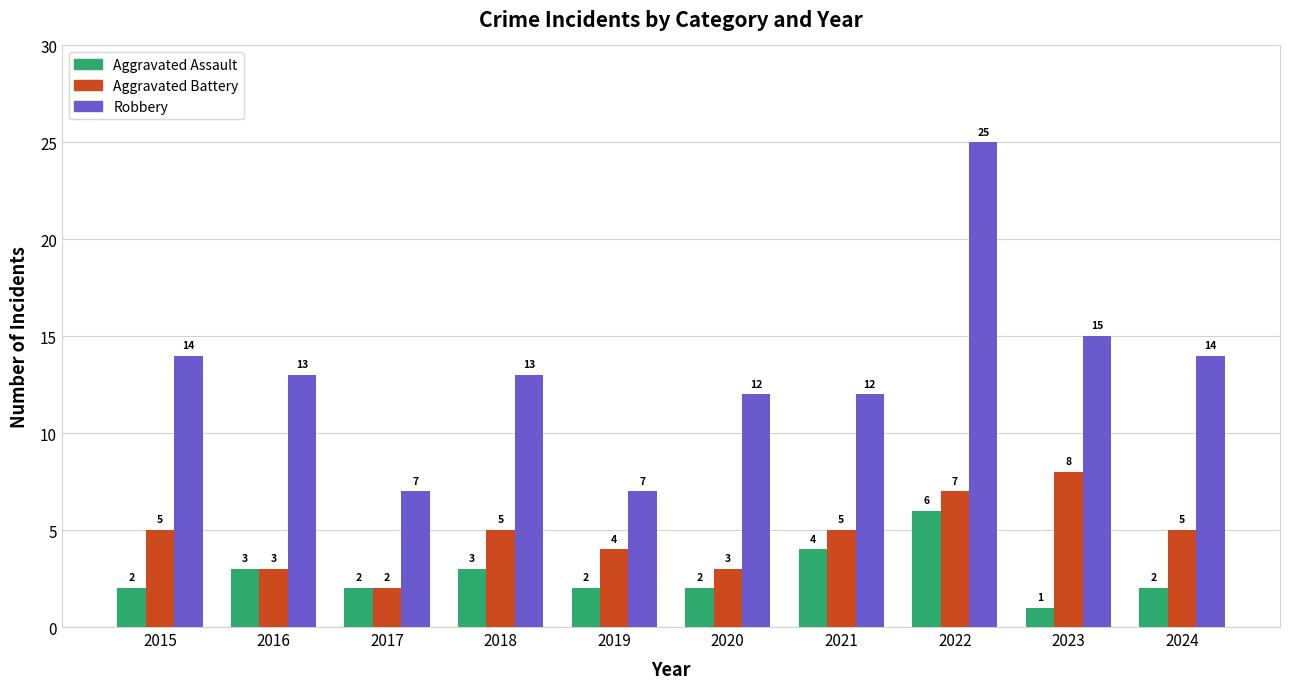

Rank the series by their maximum value, from highest to lowest.

Robbery, Aggravated Battery, Aggravated Assault